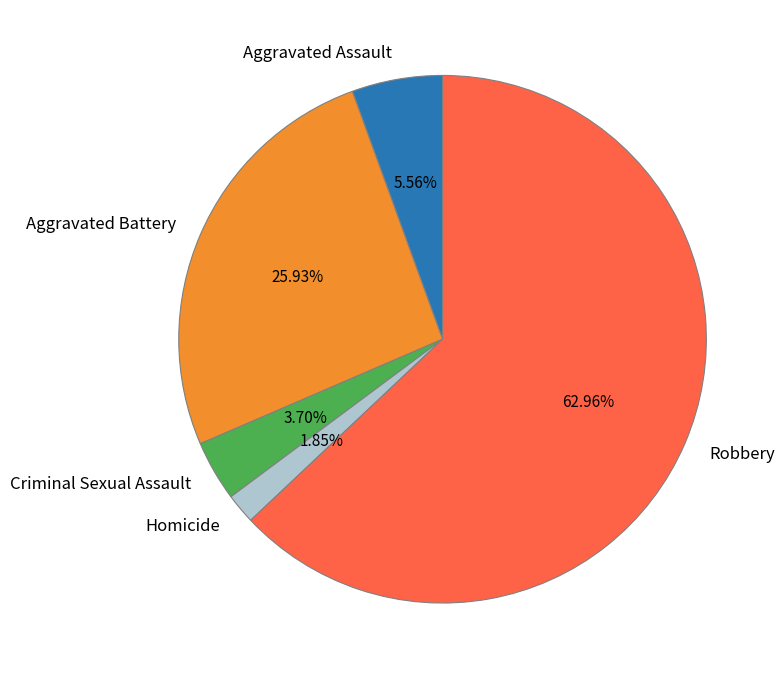

To the nearest percent, what is the difference between the largest and smallest slice percentages?

61%